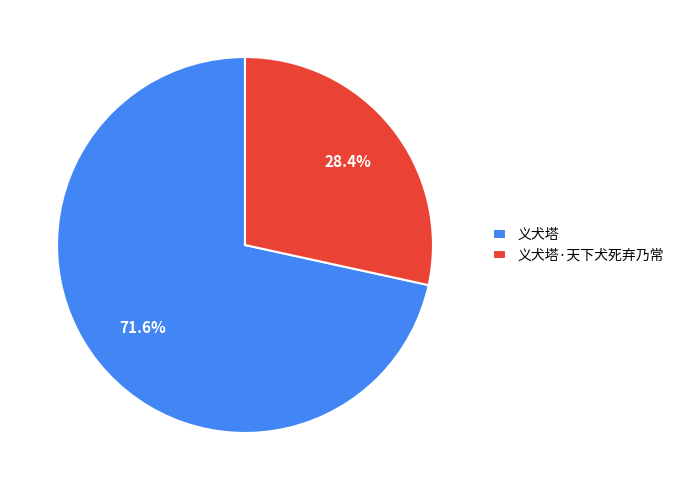

Is the sum of 义犬塔·天下犬死弃乃常 and 义犬塔 greater than half?

Yes